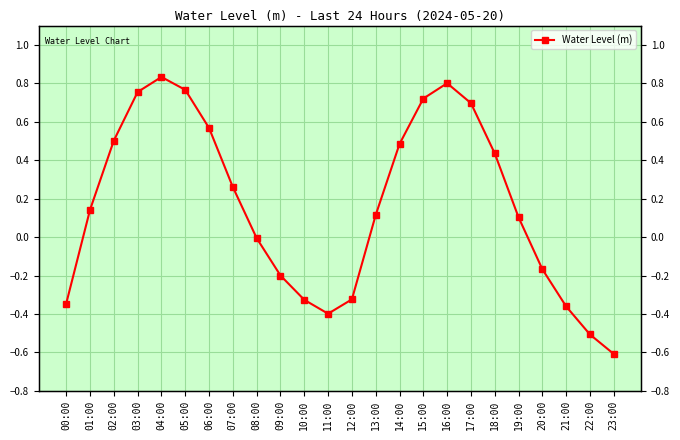

Where is the first local maximum?

04:00